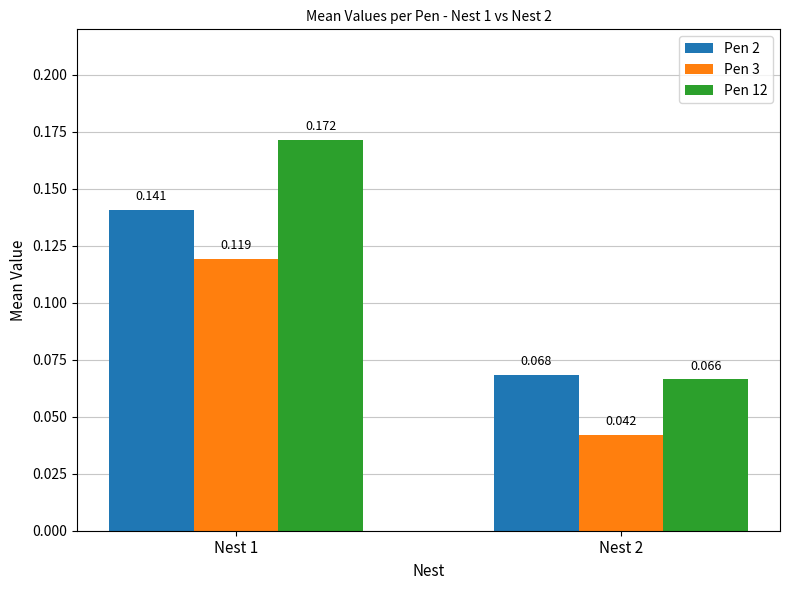

How many categories are shown in the chart?

2